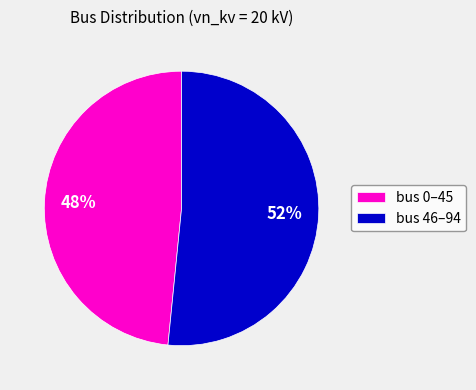

Rank the categories by value from lowest to highest.

bus 0–45, bus 46–94